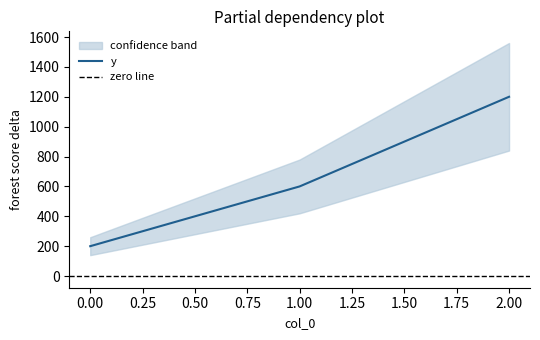

What is the average value?

667